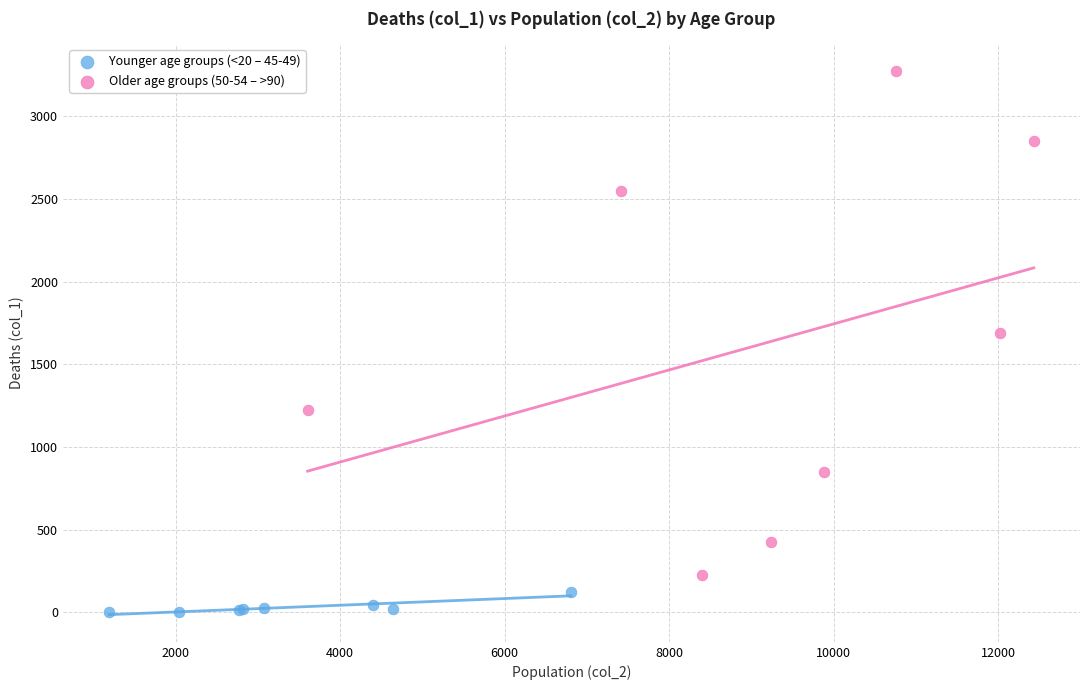

Which series contains the highest Y value?

Older age groups (50-54 – >90)